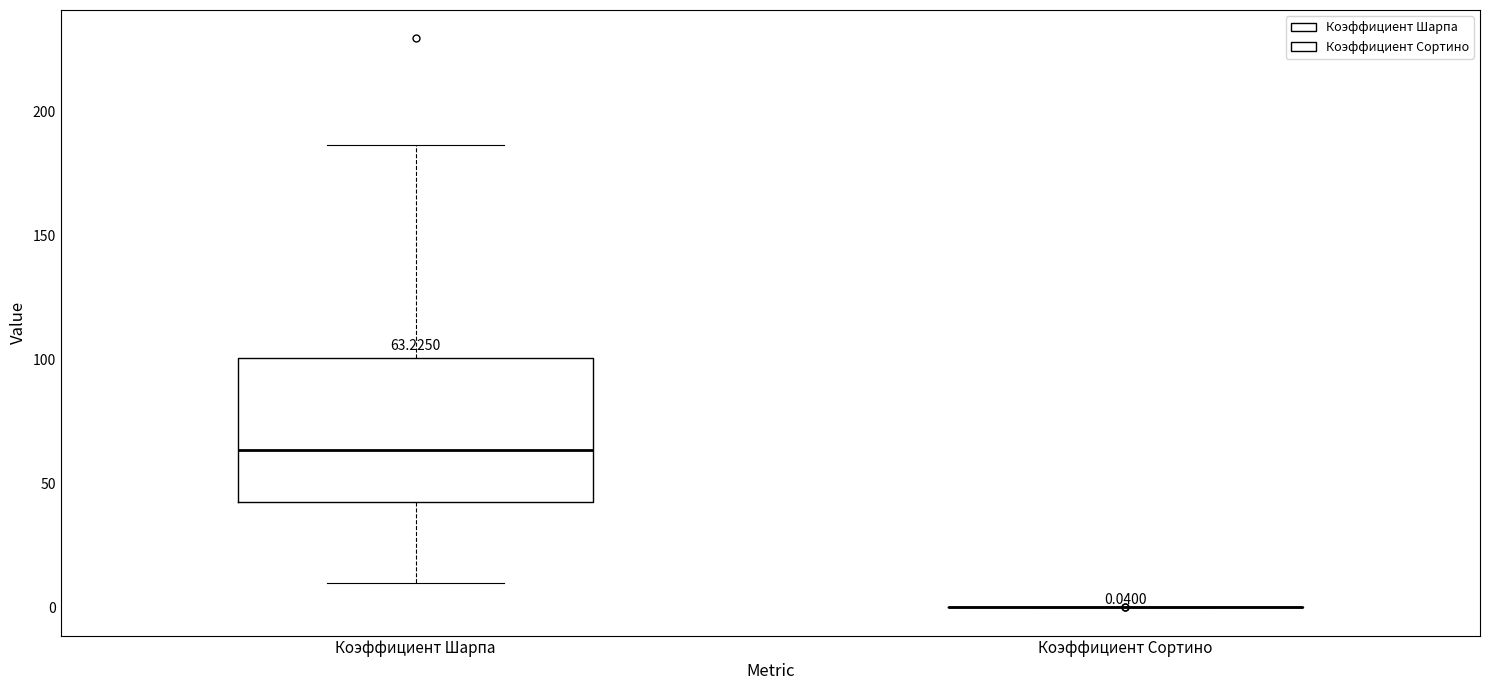

Which box is the tallest, from its lower edge to its upper edge?

Коэффициент Шарпа